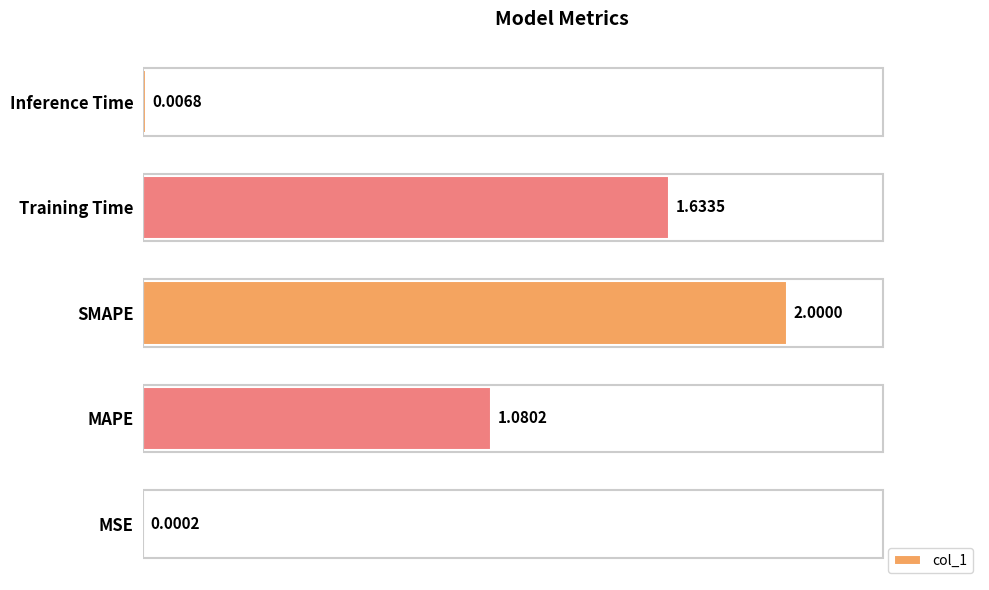

Are the bars grouped side by side (vs. stacked)?

No